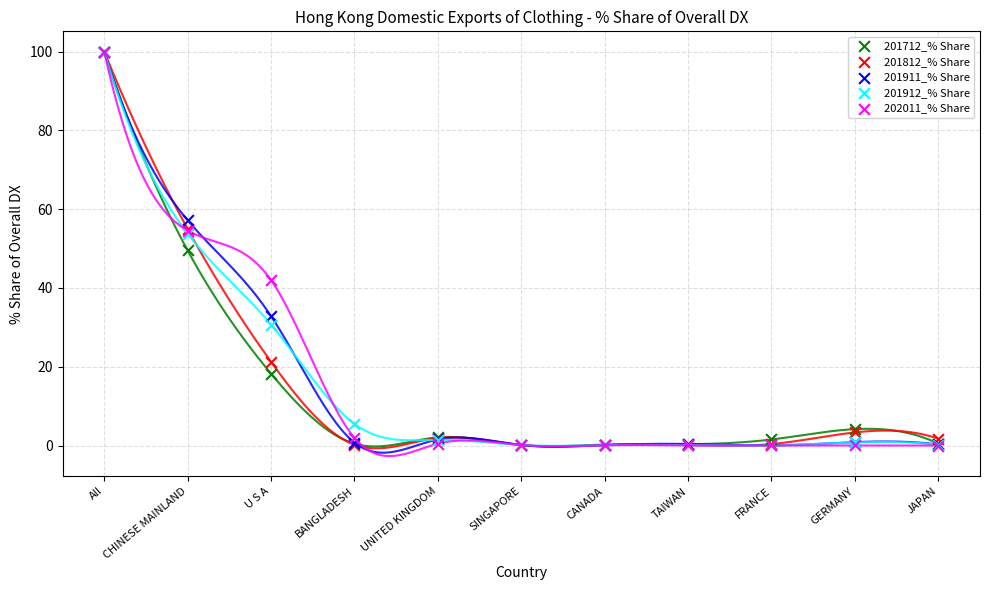

What are all the series names shown in the legend?

201712_% Share, 201812_% Share, 201911_% Share, 201912_% Share, 202011_% Share